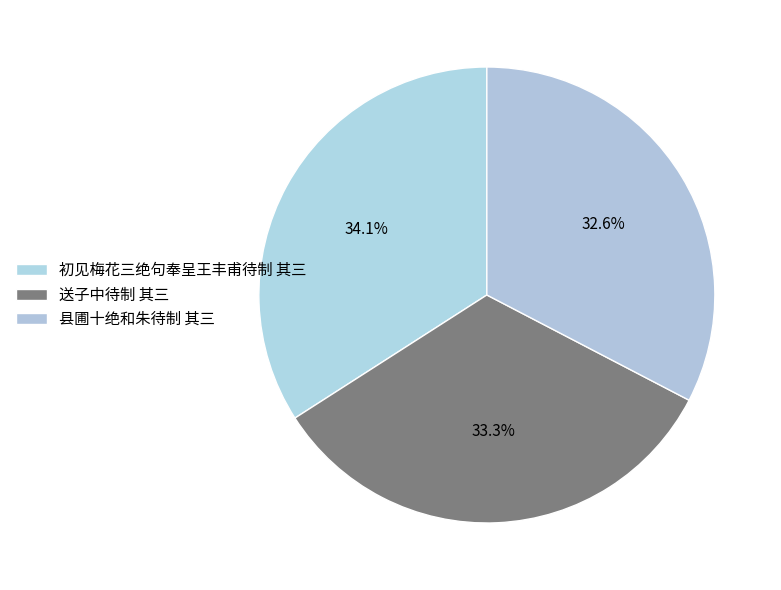

Combined, do 初见梅花三绝句奉呈王丰甫待制 其三 and 送子中待制 其三 account for over 50%?

Yes